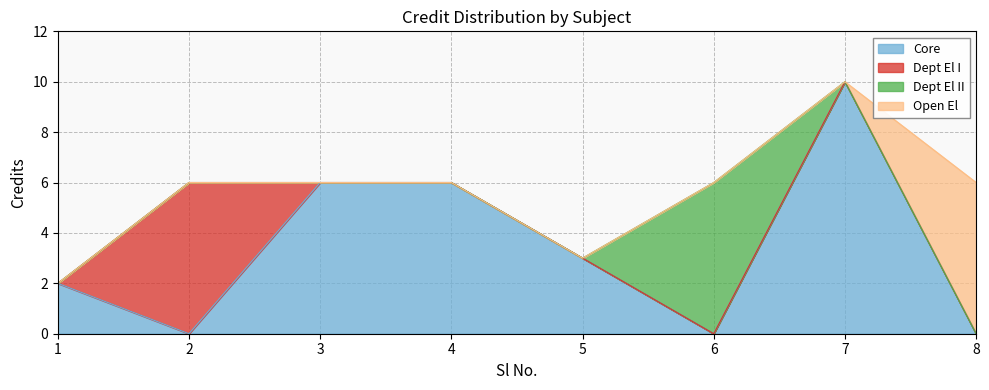

What is the change in value from 5 to 7?

+7